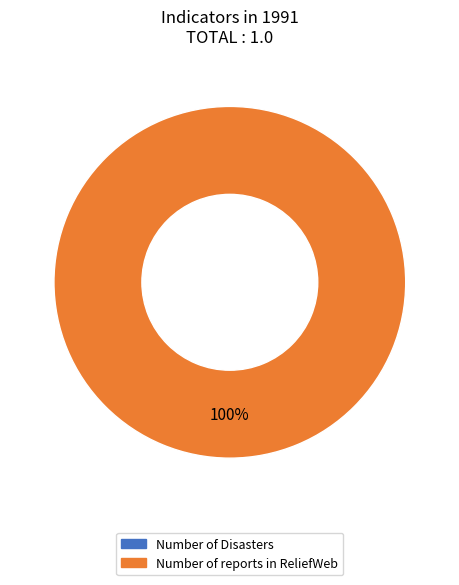

How many segments does this pie chart have?

1